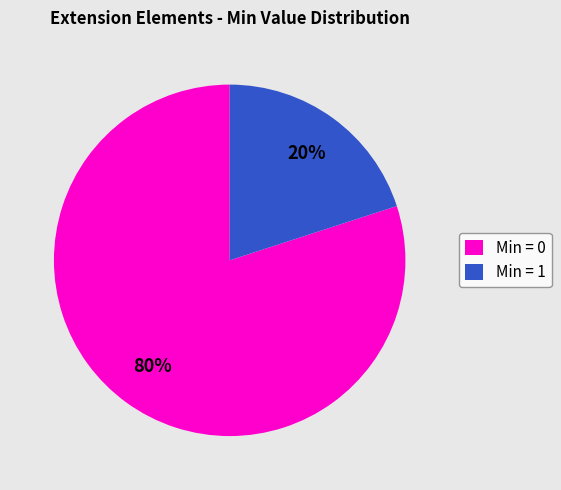

Rank the categories by value from lowest to highest.

Min = 1, Min = 0